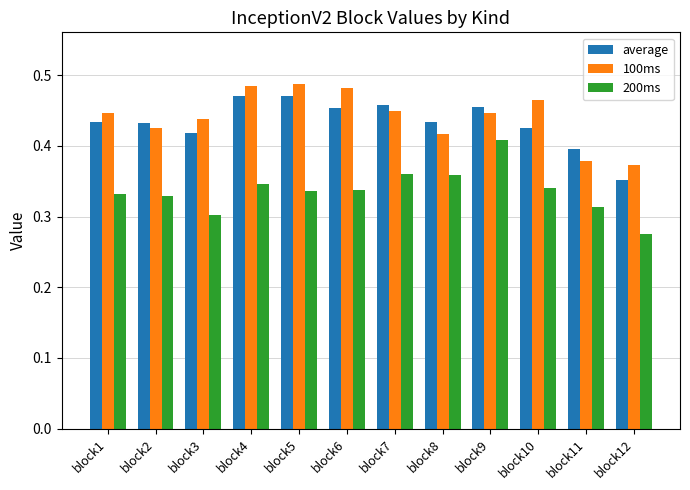

Which series changed the most between block4 and block10?

average